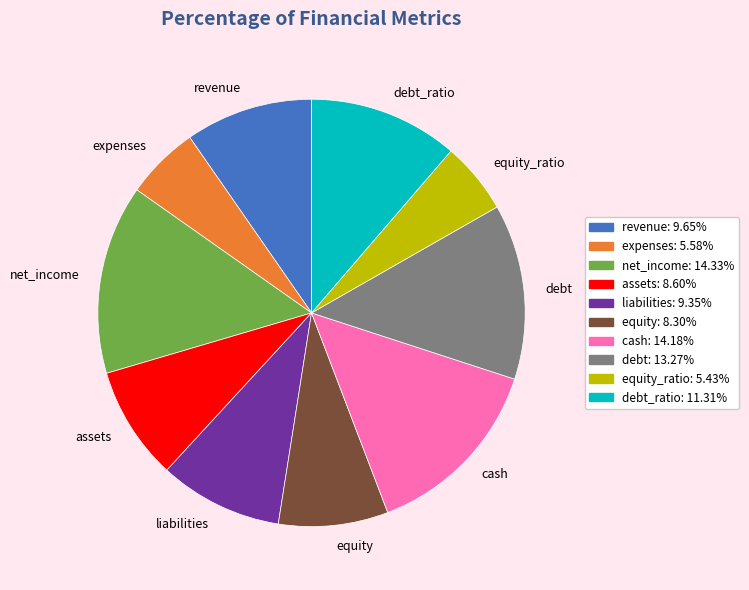

What is the ratio of the value at equity to the value at expenses?

1.5